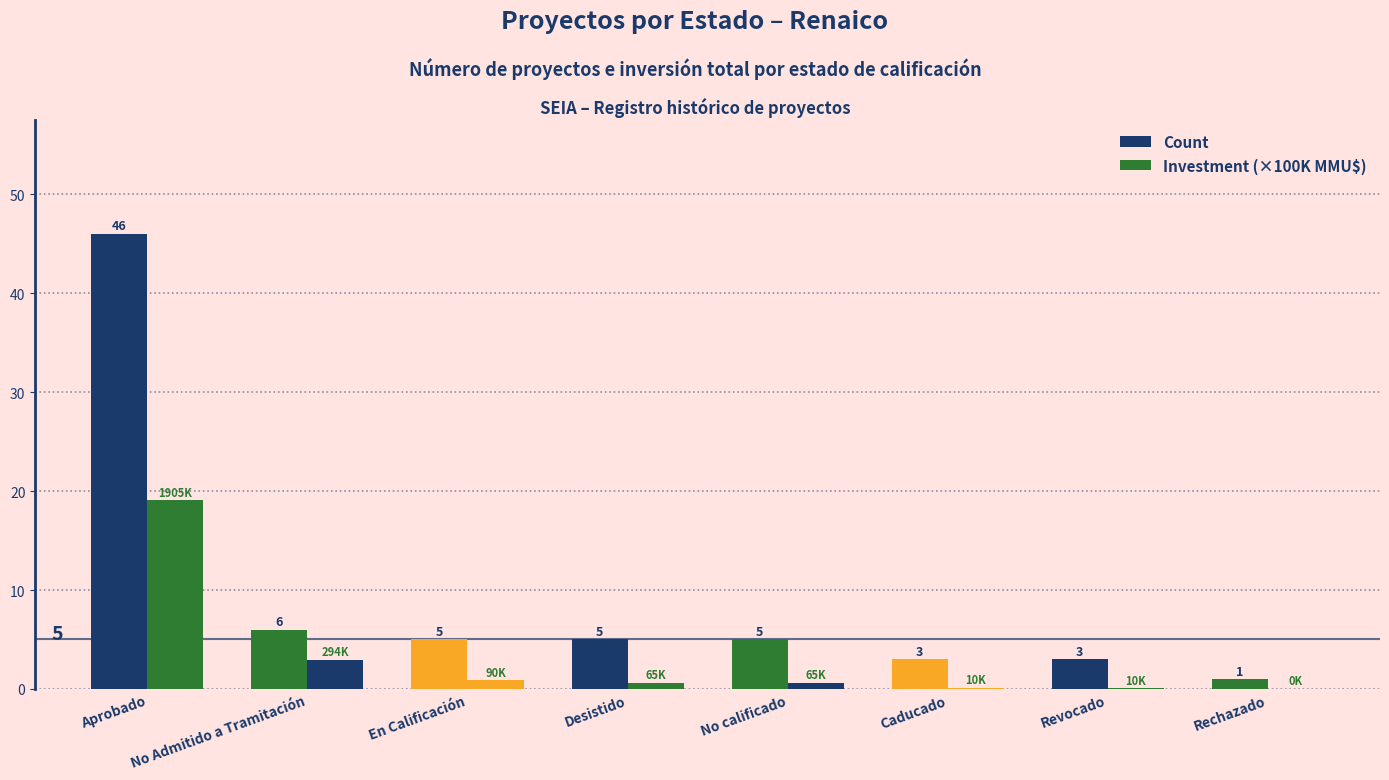

Count the number of data series in this chart.

2